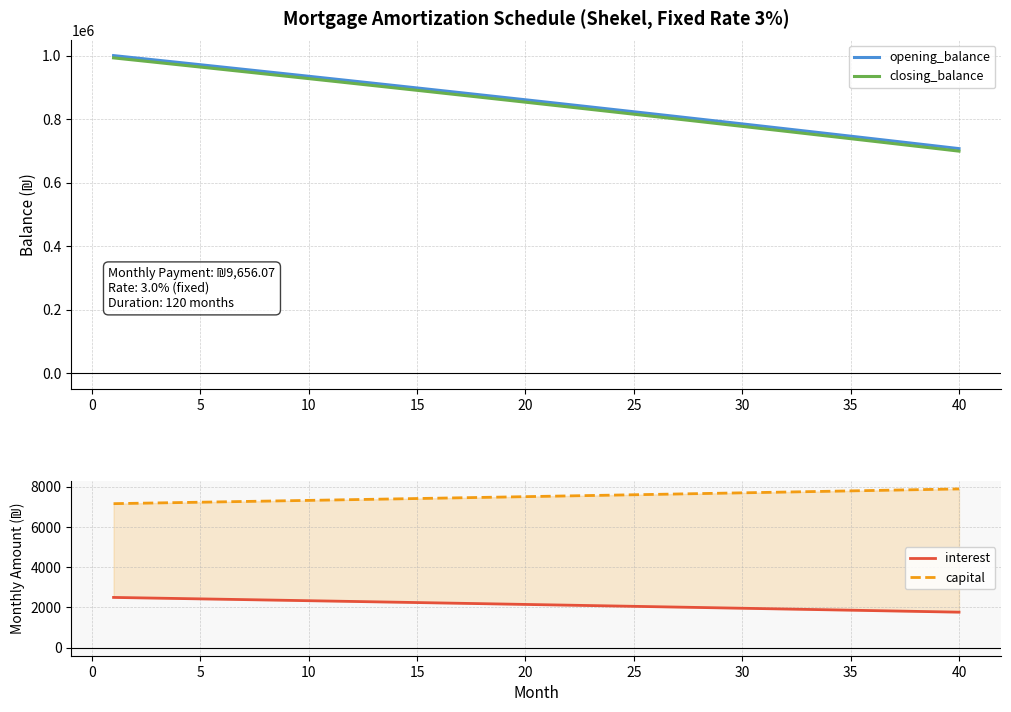

How many data points does each series have?

40